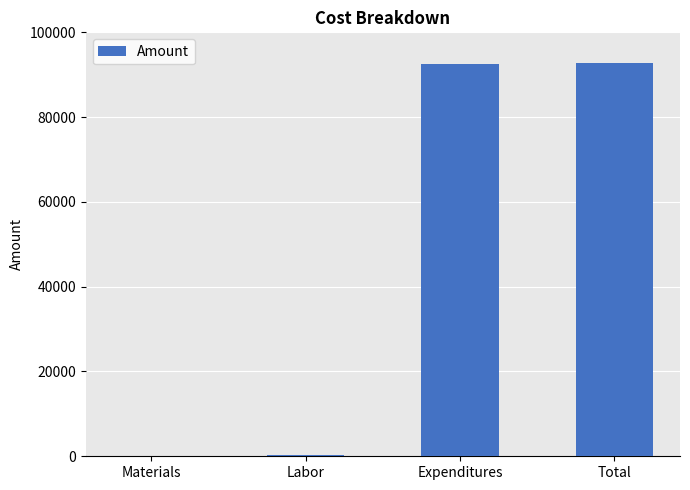

The value at Expenditures is 31948. True or false?

False